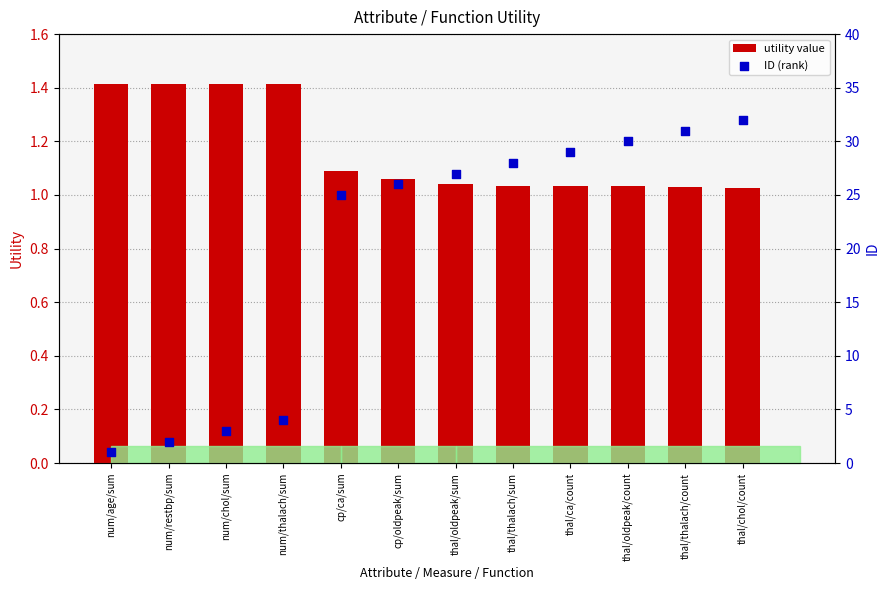

Which series contains the highest Y value?

ID (rank)